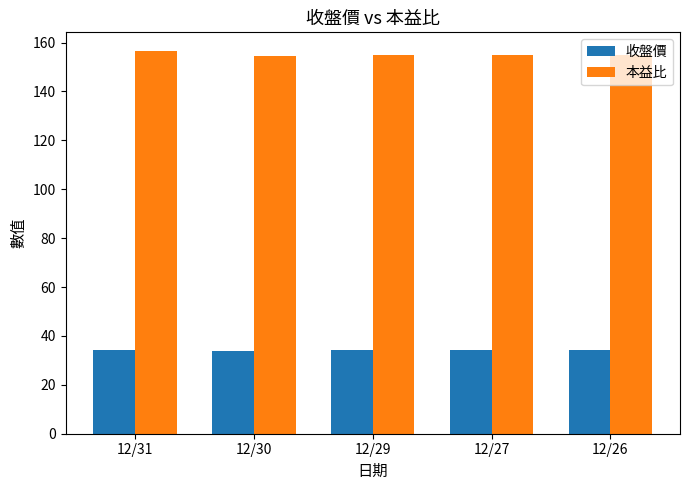

What is the sum of all 收盤價 values?

170.6